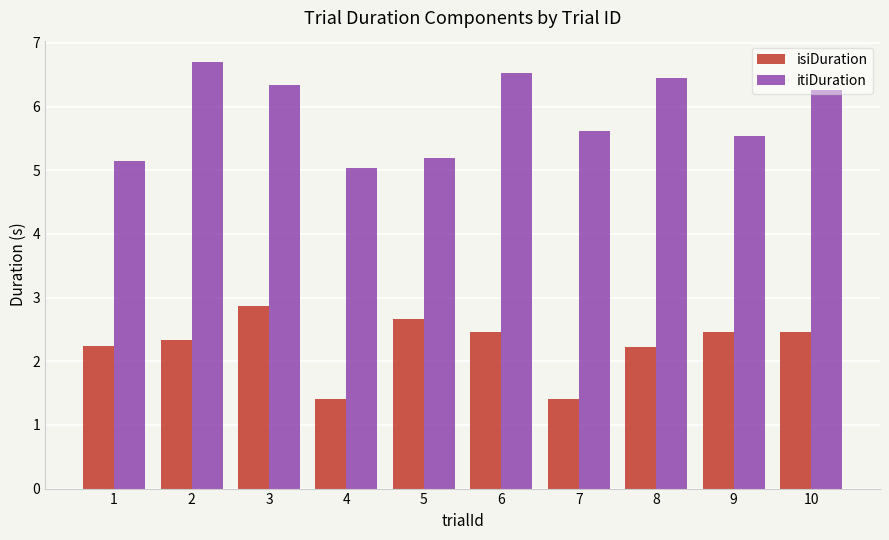

Reading right to left, what are all the values shown in this chart?

isiDuration: 2.5	2.5	2.2	1.4	2.5	2.7	1.4	2.9	2.3	2.2
itiDuration: 6.3	5.5	6.4	5.6	6.5	5.2	5.0	6.3	6.7	5.1